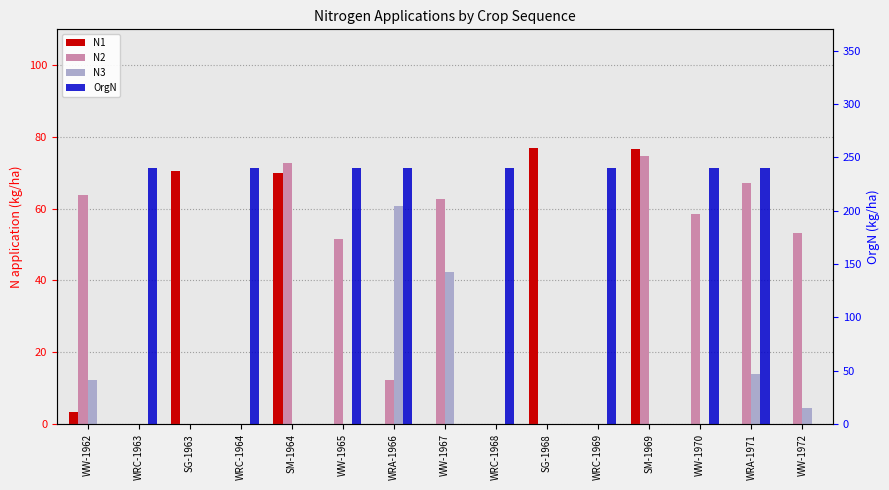

What is the value of the N2 bar at the 13th from the left?

58.5